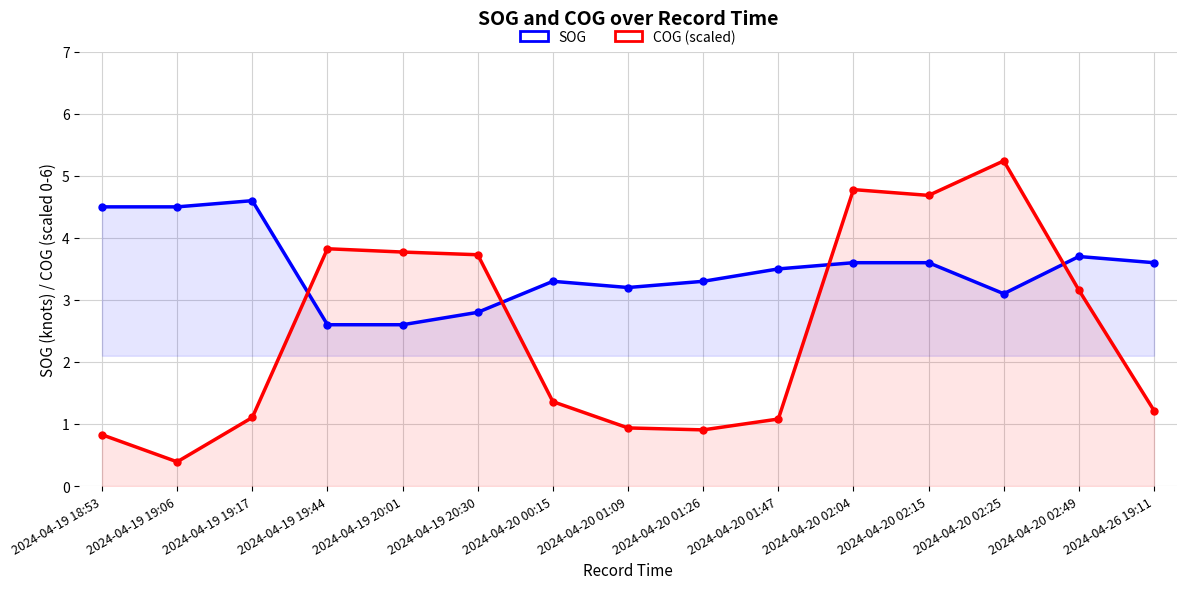

In SOG, how many points are lower than both neighbors (excluding endpoints)?

2